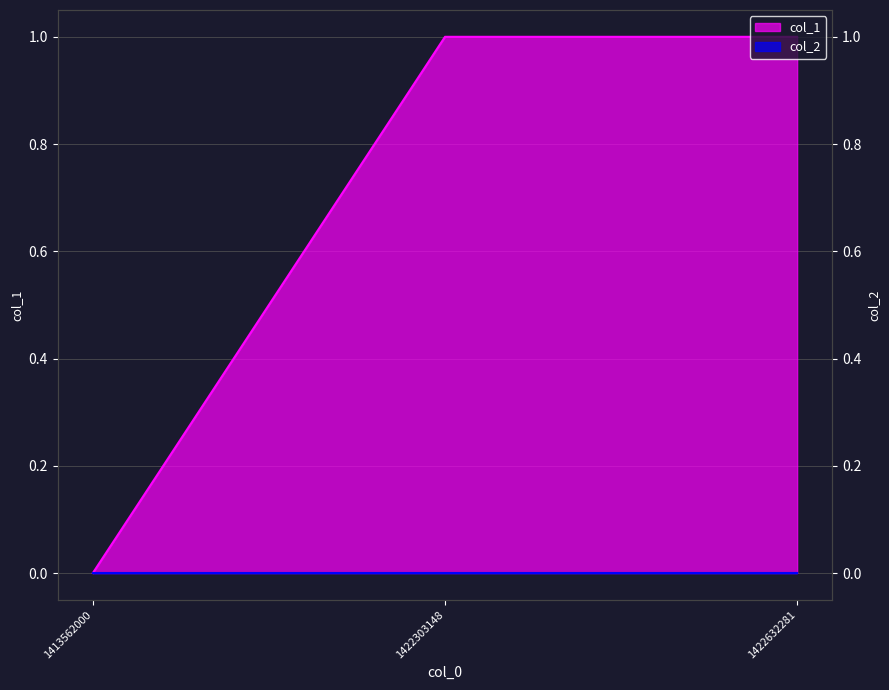

Reading left to right, extract all data points from this chart.

1413562000=0	1422303148=1	1422632281=1